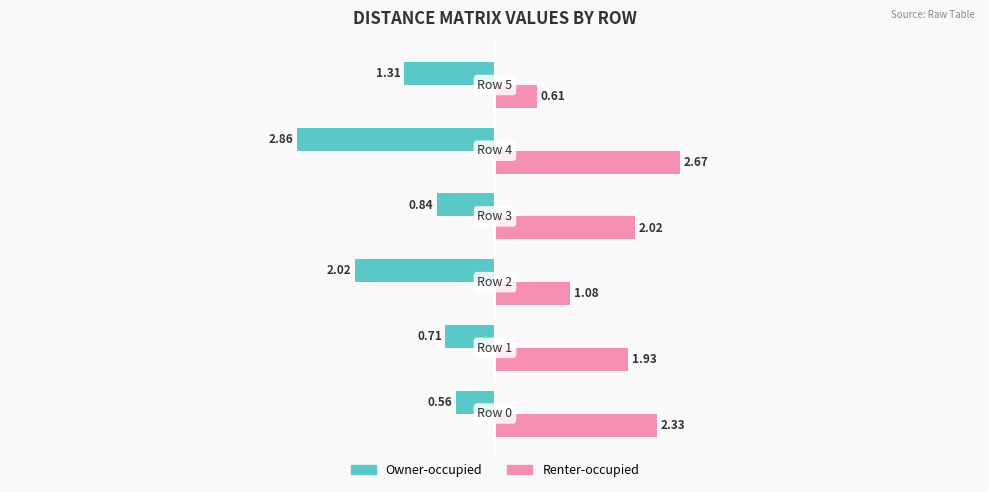

List the series in order of their overall mean, lowest first.

Owner-occupied, Renter-occupied